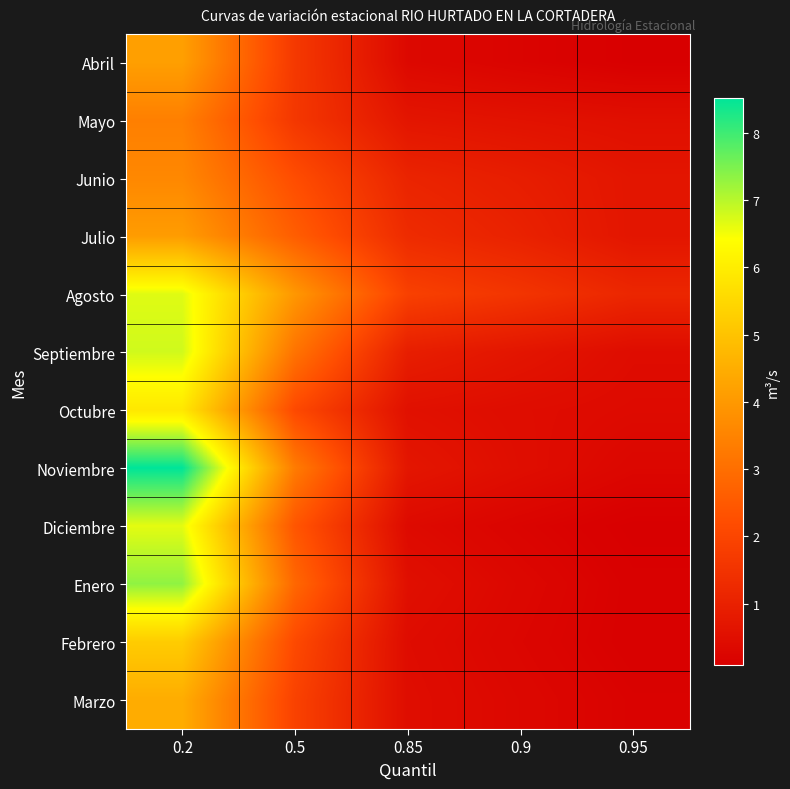

At how many categories does at least one series exceed 7?

1